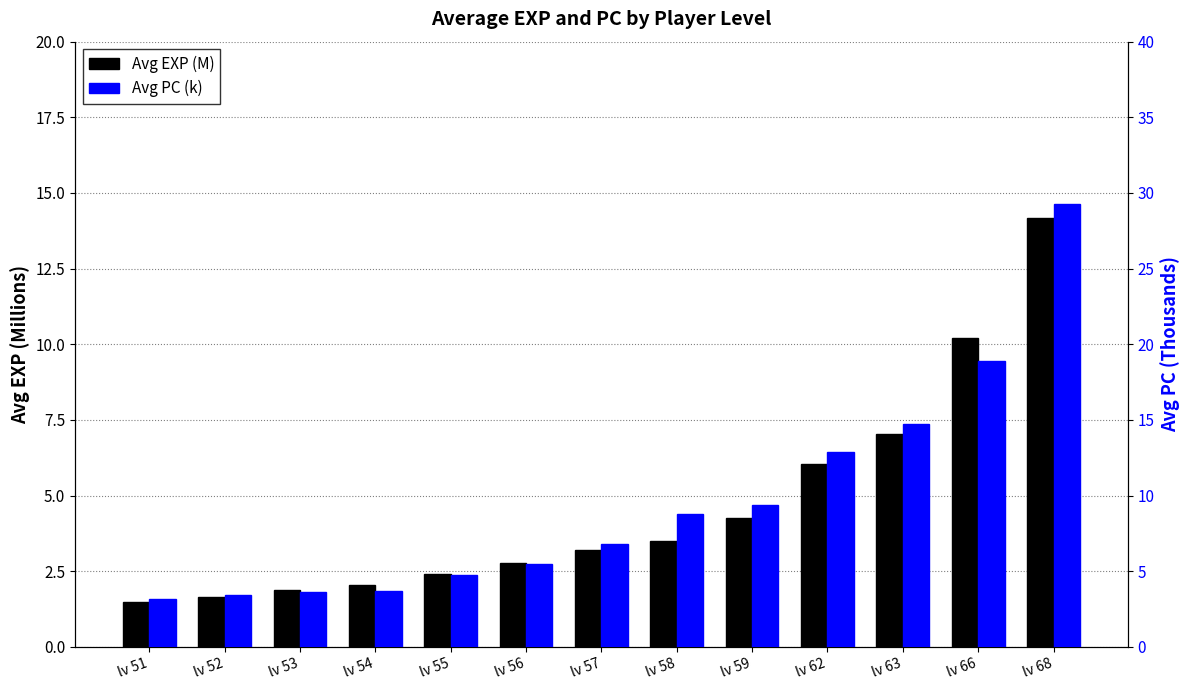

Which category has the lowest value in the Avg EXP (M) series?

lv 51